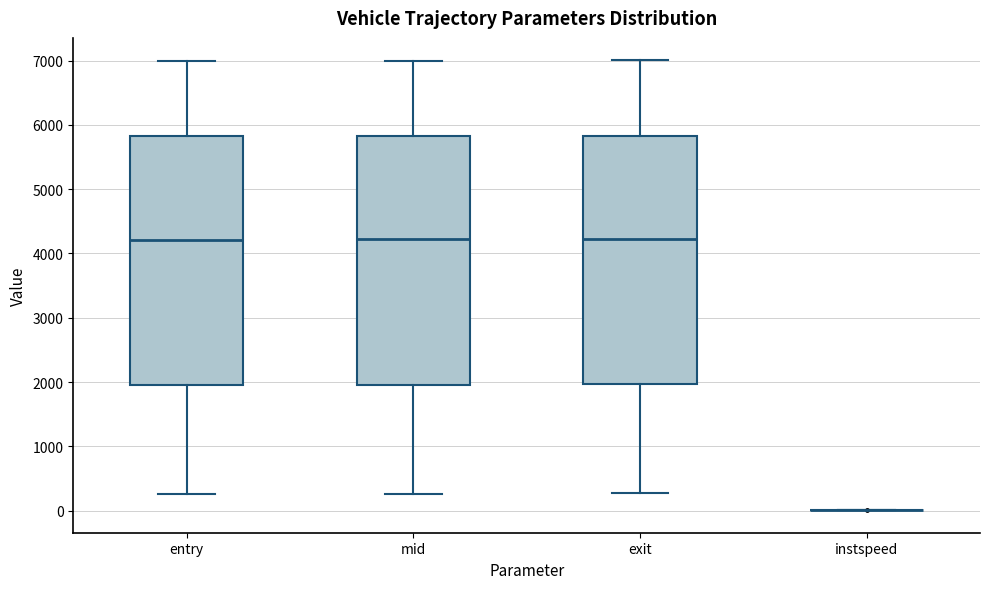

Reading left to right, read every box against the y-axis: the position of its median line, the range the box covers, and the ends of its whiskers. The values are not printed on the chart, so give them approximately, as read against the axis.

entry: median 4200, box 2000 to 5800, whiskers 300 to 7000
mid: median 4200, box 2000 to 5800, whiskers 300 to 7000
exit: median 4200, box 2000 to 5800, whiskers 300 to 7000
instspeed: box collapsed to a line at 0, whiskers 0 to 0